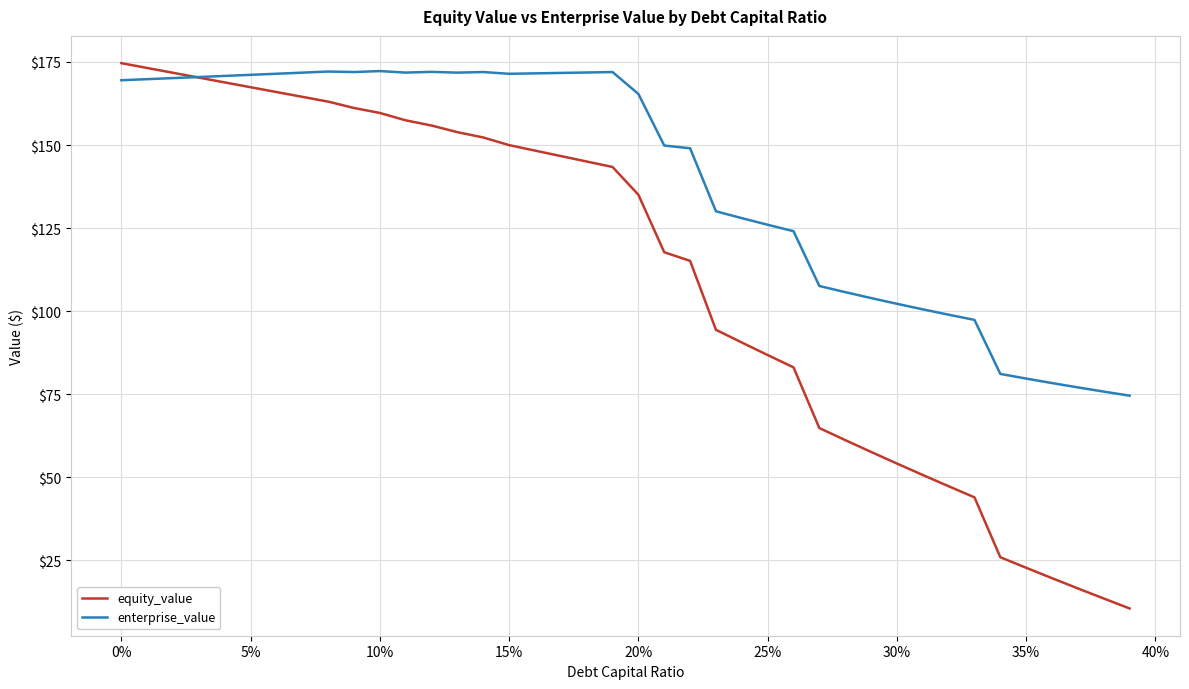

Which series has the largest range (max minus min)?

equity_value